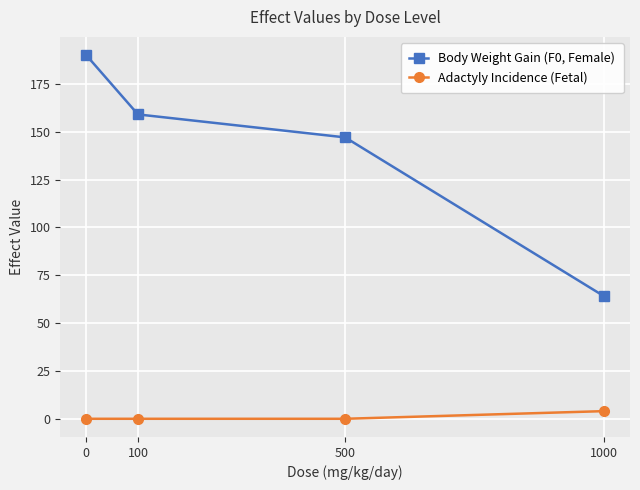

Reading left to right, extract all data points from this chart.

Body Weight Gain (F0, Female): 190	159	147	64
Adactyly Incidence (Fetal): 0	0	0	4